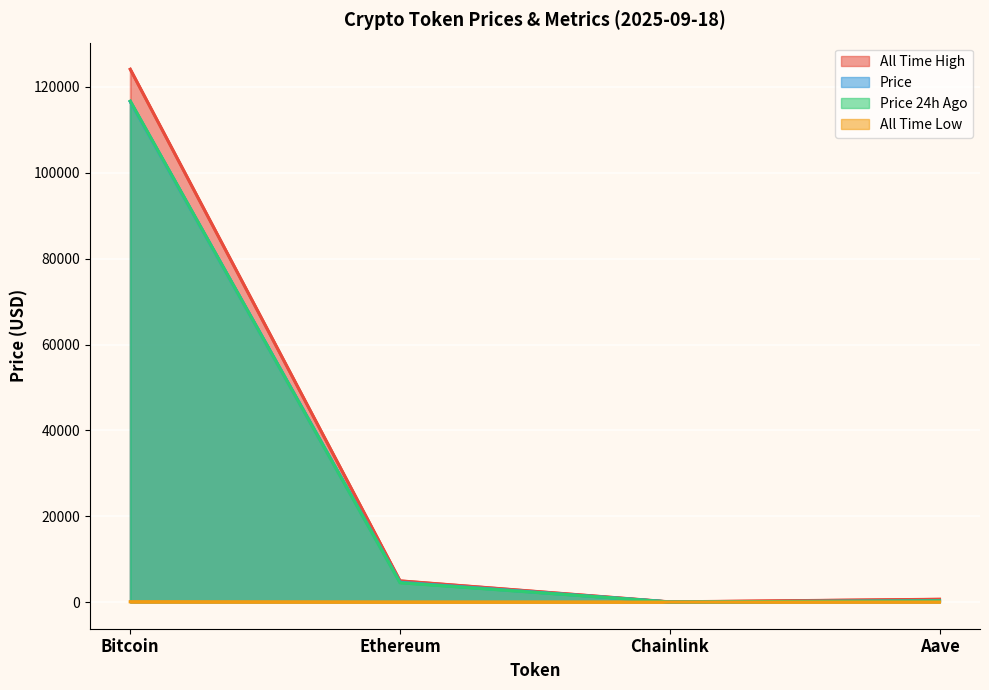

What is the difference between the second highest and minimum values in the allTimeLow series?

25.9